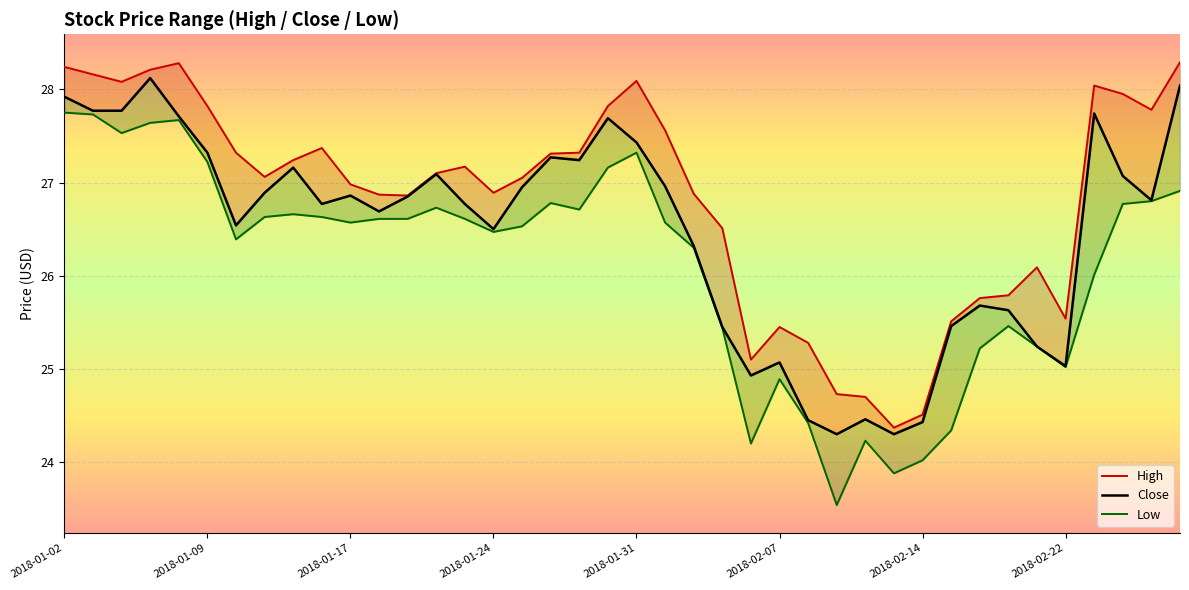

At which label does Low reach its peak?

2018-01-02